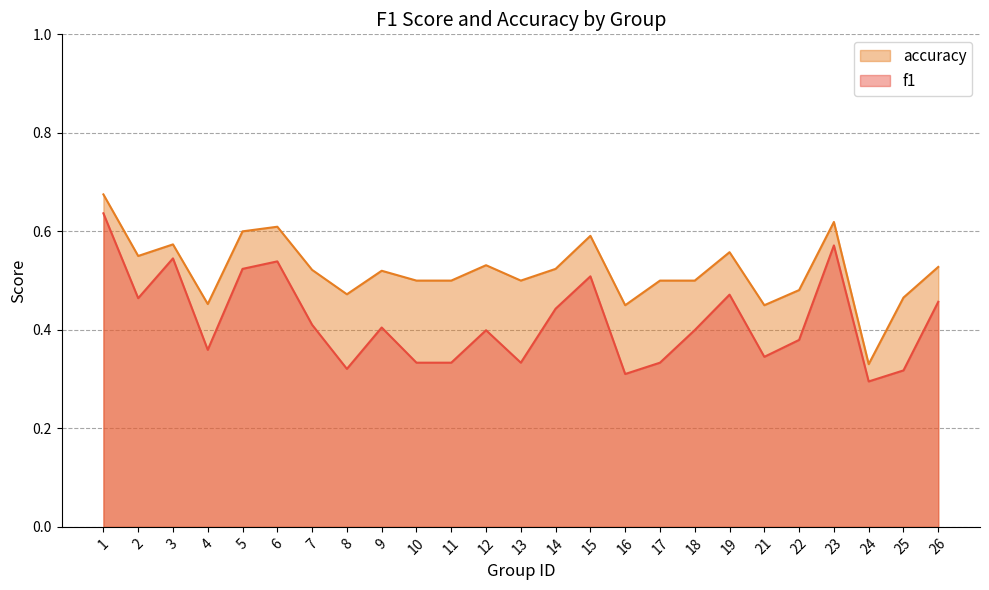

Does the chart display data point markers on the line(s)?

No